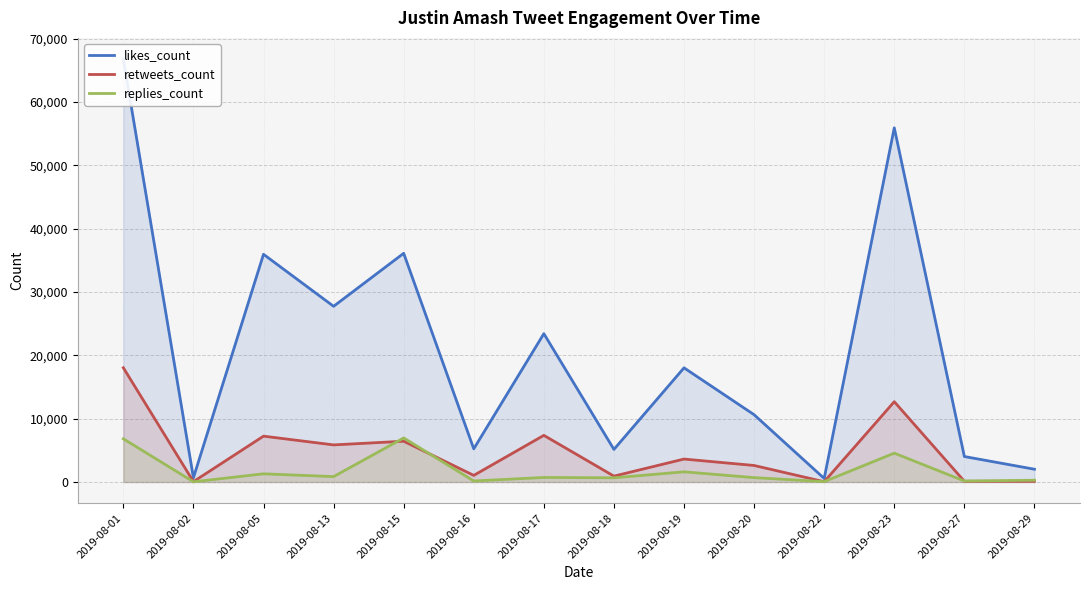

At which label is likes_count closest to 33680?

2019-08-05